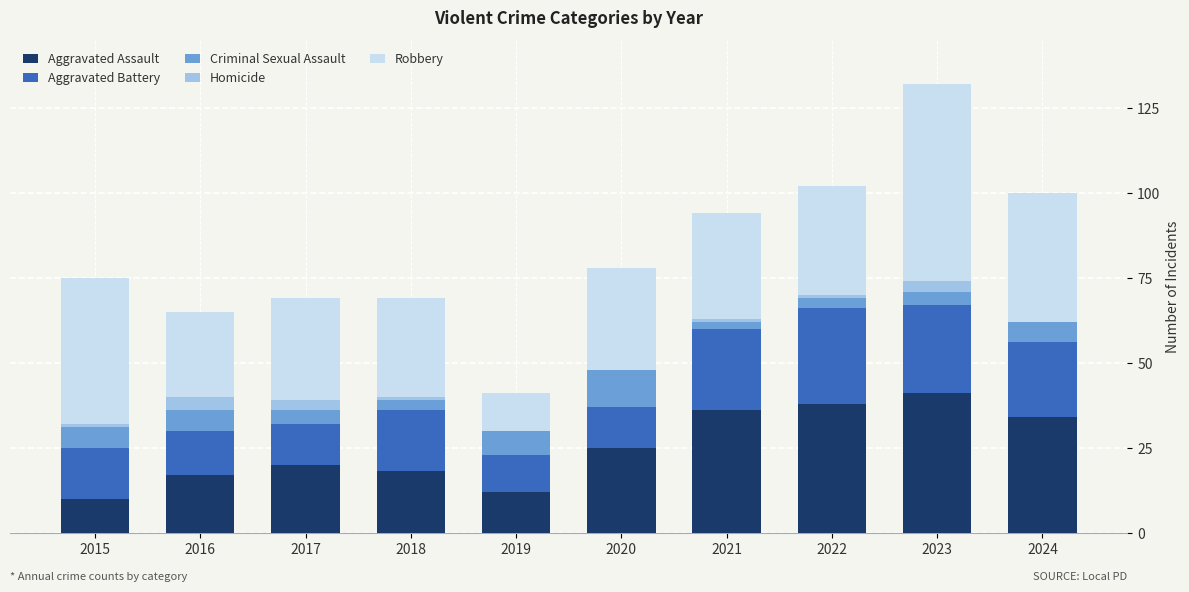

What is the maximum value for Aggravated Assault?

41